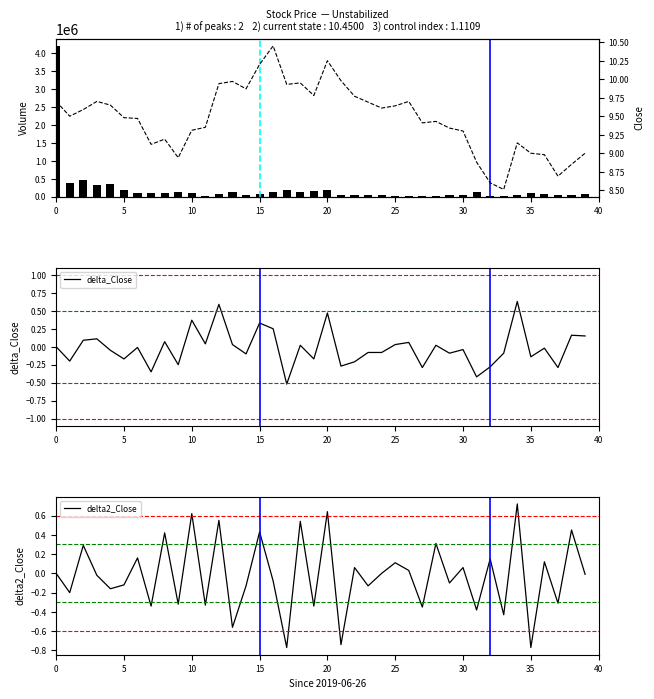

Read the Volume value at 33.

26100.0